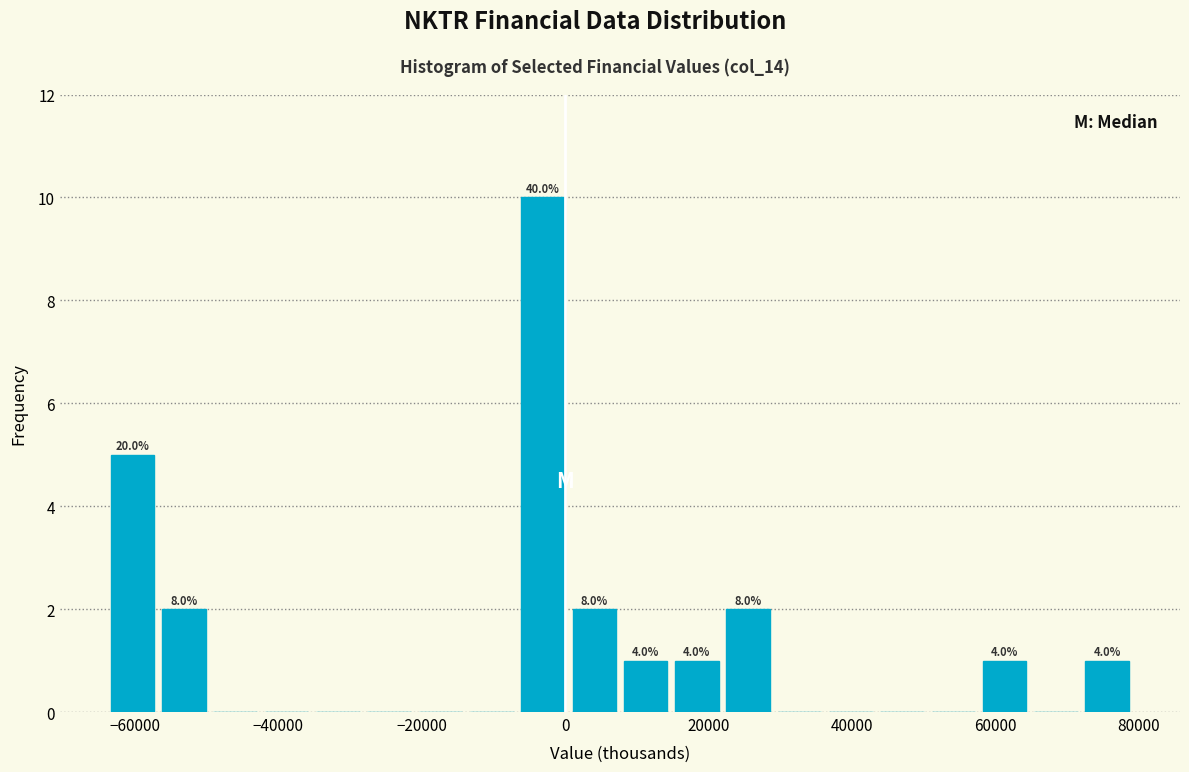

Around what value on the x-axis is the tallest bar? Give the approximate position of its centre, as read against the axis.

-4000